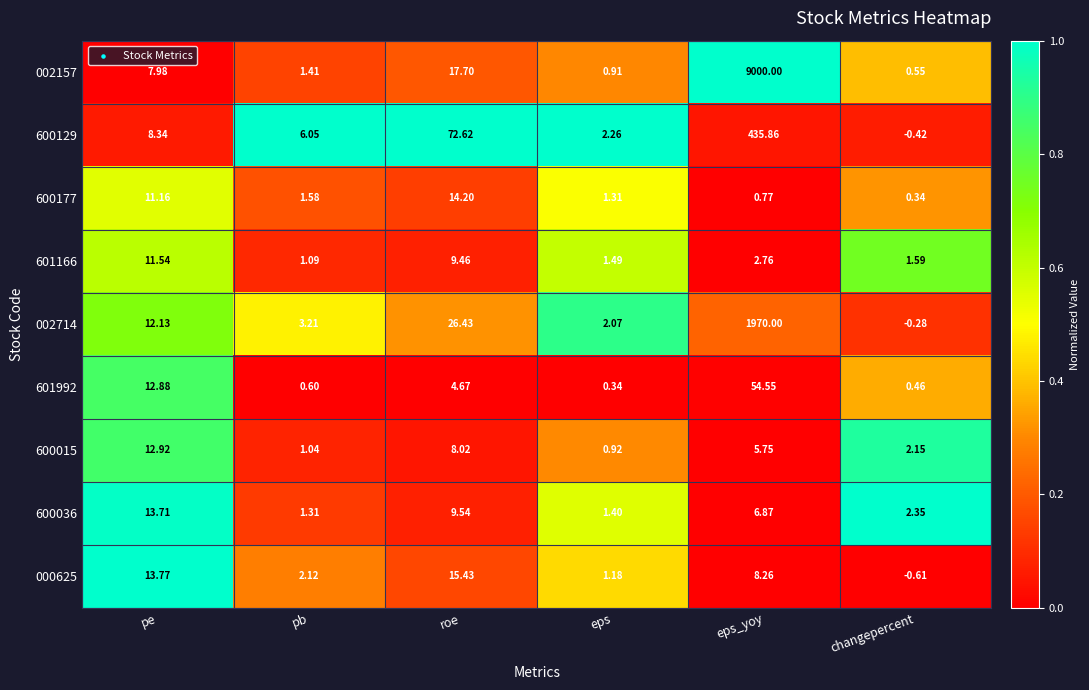

Which series has the largest total across all categories?

002157